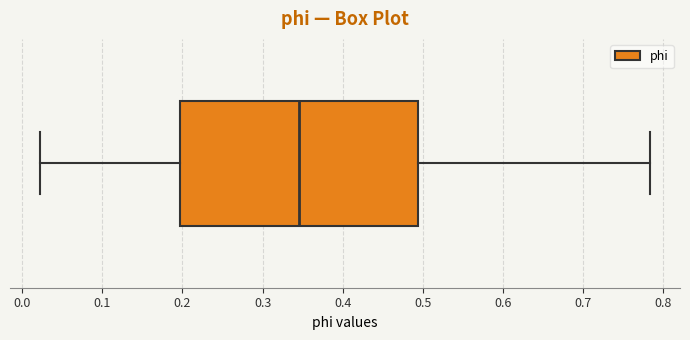

Transcribe this box plot: give where the median line is, the range the box spans, and where the two whiskers end, as read against the x-axis. The values are not printed on the chart, so give them approximately, as read against the axis.

median 0.35, box 0.20 to 0.49, whiskers 0.02 to 0.78